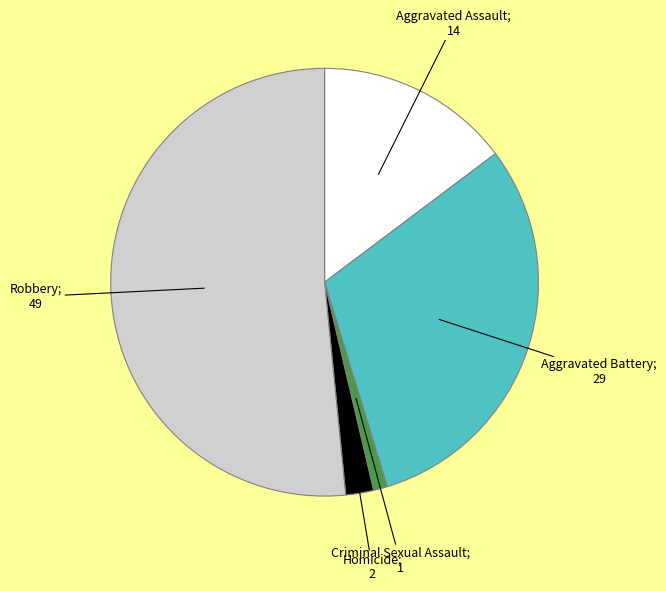

How many slices are in this pie chart?

5